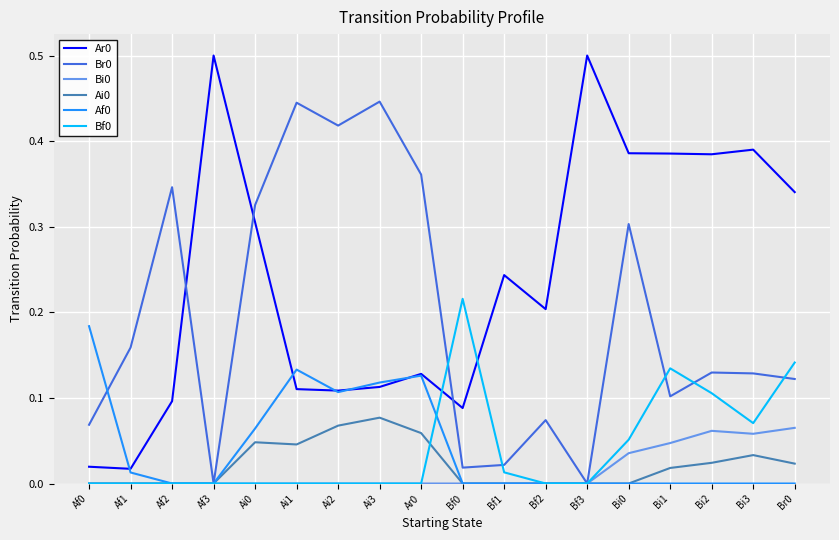

Is it true that Br0 equals 0.1 at Bi2?

True